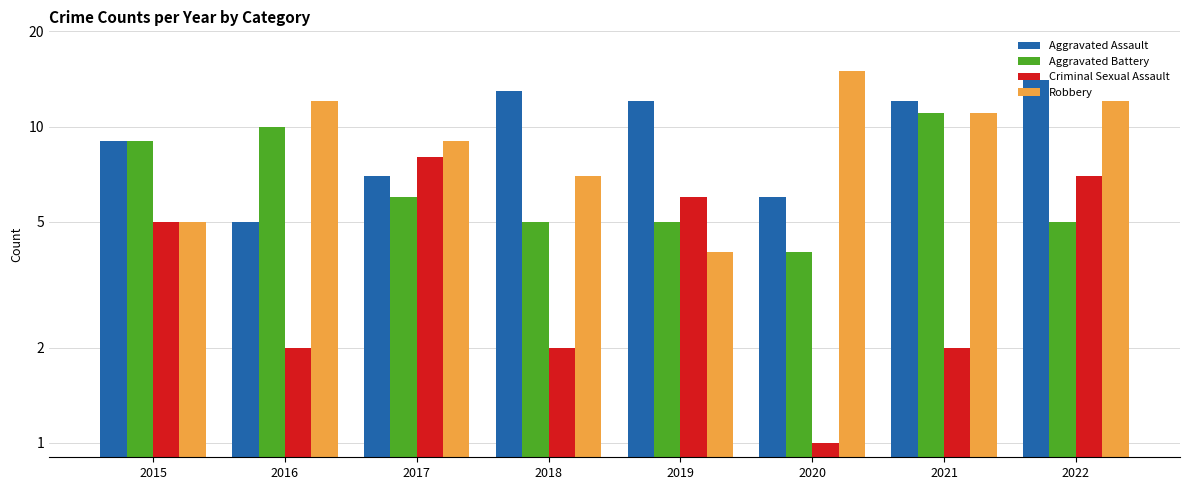

Reading left to right, list all the values displayed in this chart.

Aggravated Assault: 9	5	7	13	12	6	12	14
Aggravated Battery: 9	10	6	5	5	4	11	5
Criminal Sexual Assault: 5	2	8	2	6	1	2	7
Robbery: 5	12	9	7	4	15	11	12